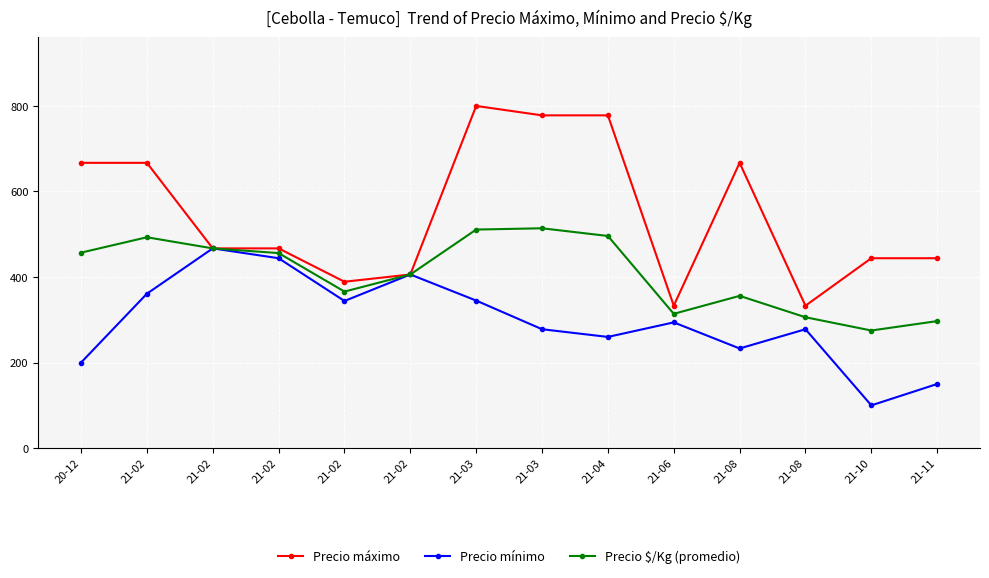

Where is Precio máximo nearest to the value 566?

21-02